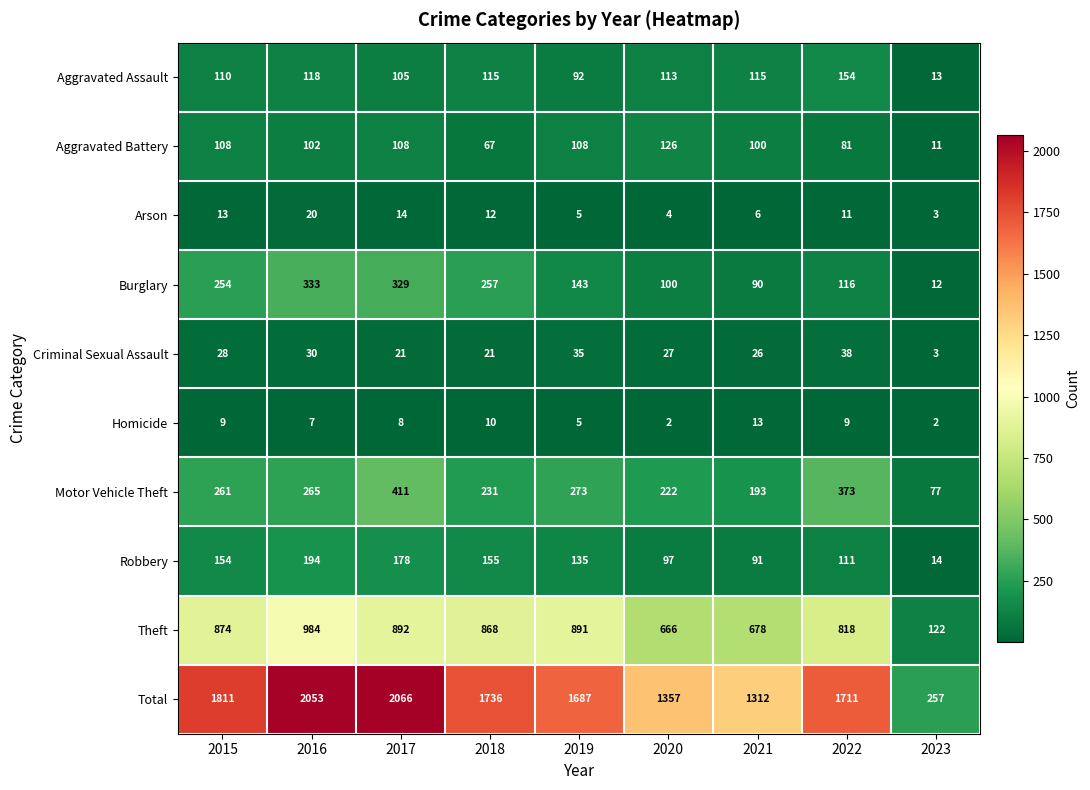

What is the average value of the Motor Vehicle Theft series?

256